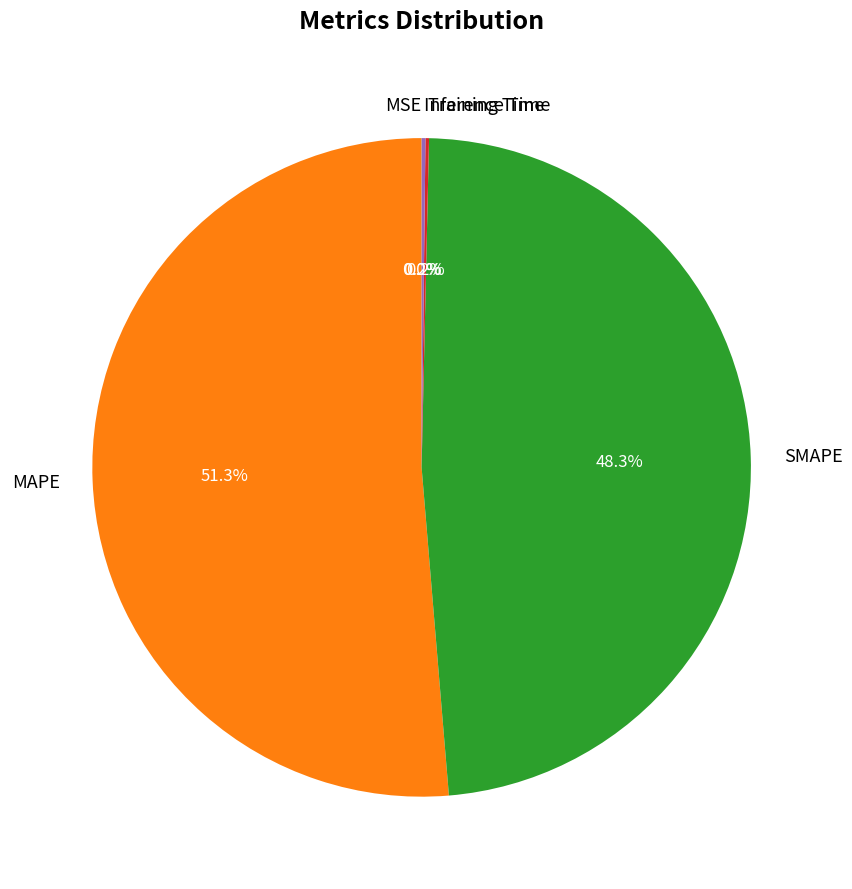

Which category has the biggest portion of the pie?

MAPE